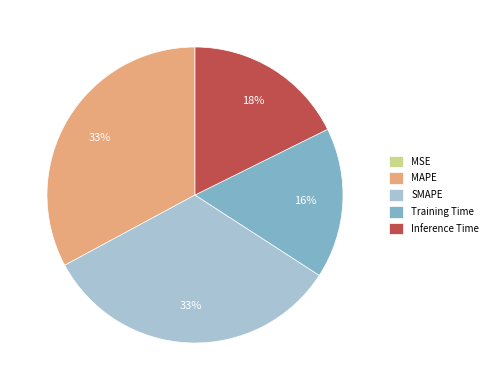

To the nearest percent, what portion does SMAPE represent?

33%